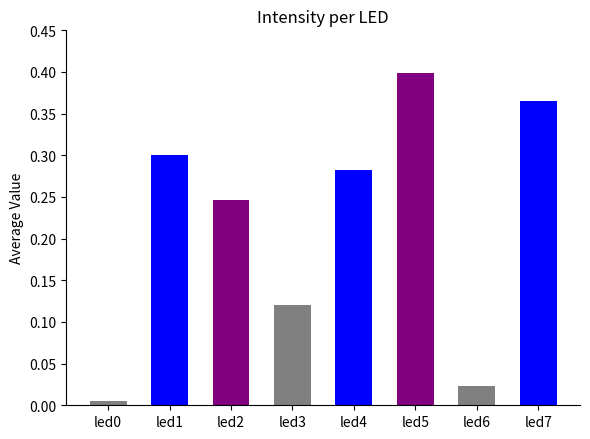

Which label corresponds to the largest value in the chart?

led5